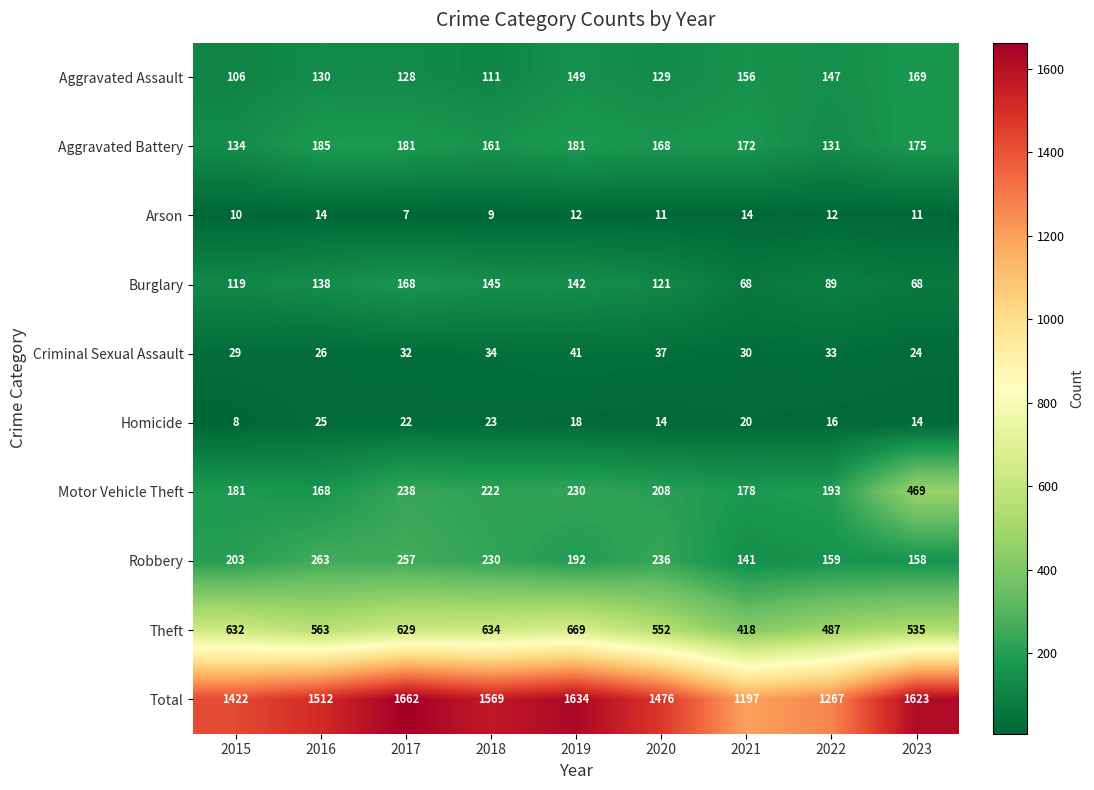

What is the sum of the Arson values at 2016 and 2015?

24